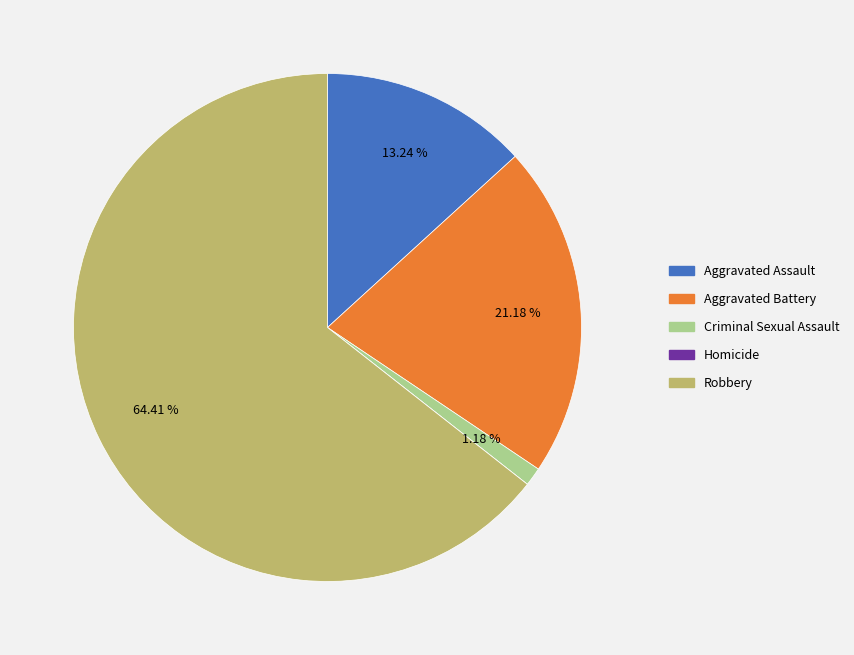

To the nearest percent, what portion does Aggravated Battery represent?

21%